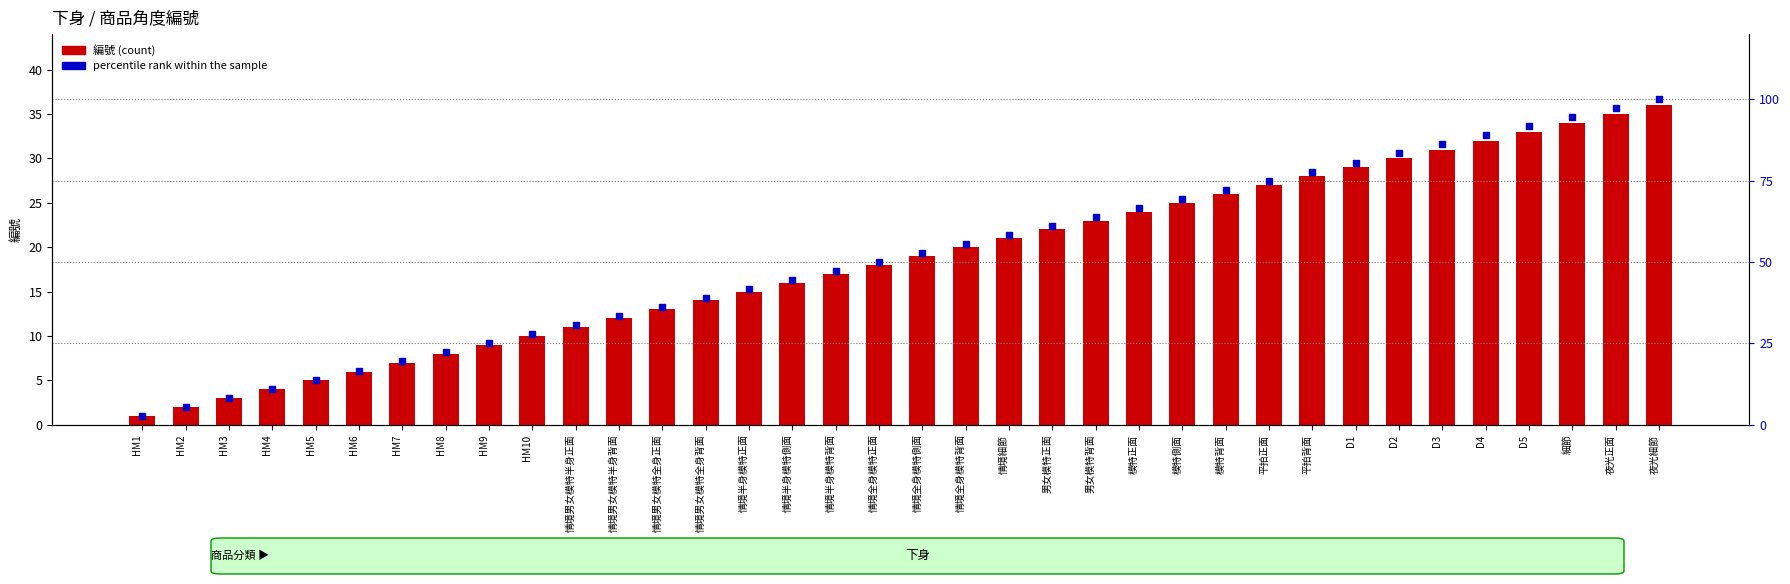

Which series has the largest total across all categories?

percentile rank within the sample